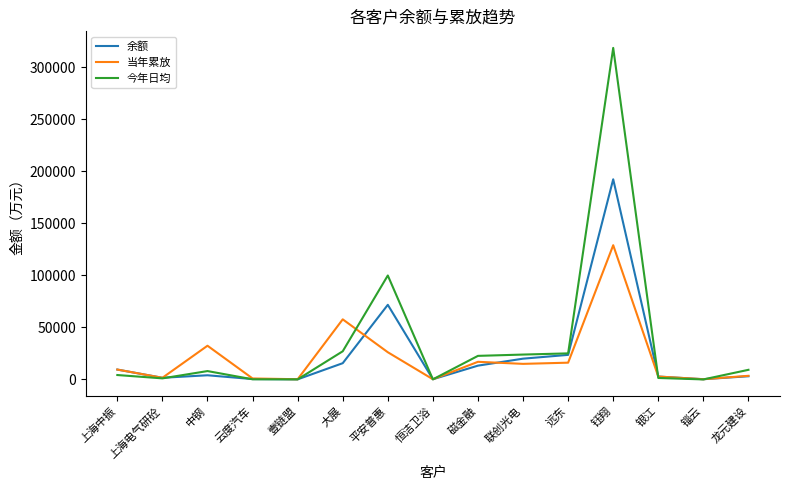

How many lines are shown in the chart?

3